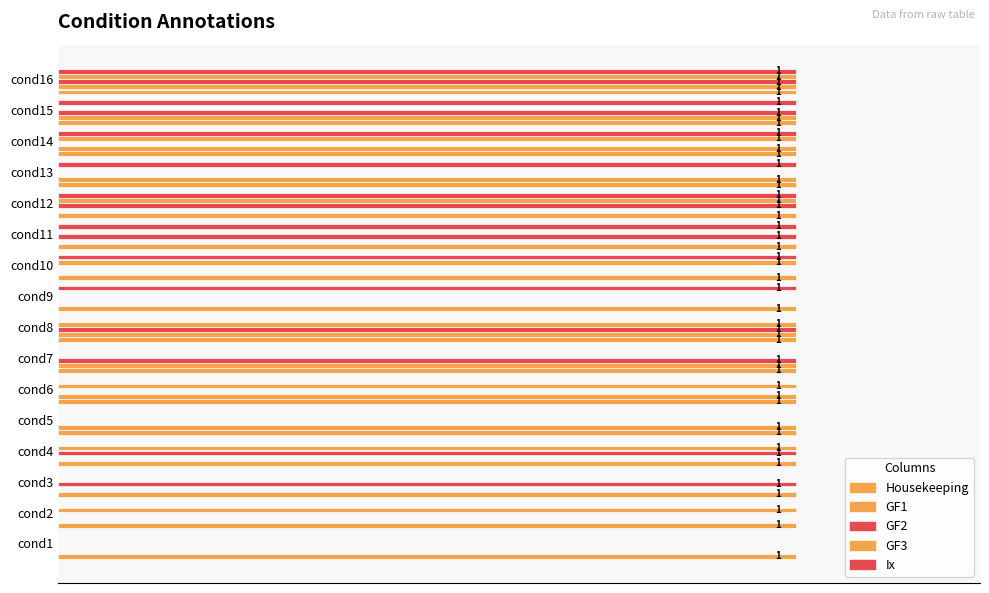

Rank the series by their maximum value, from highest to lowest.

GF1, GF2, GF3, Ix, Housekeeping